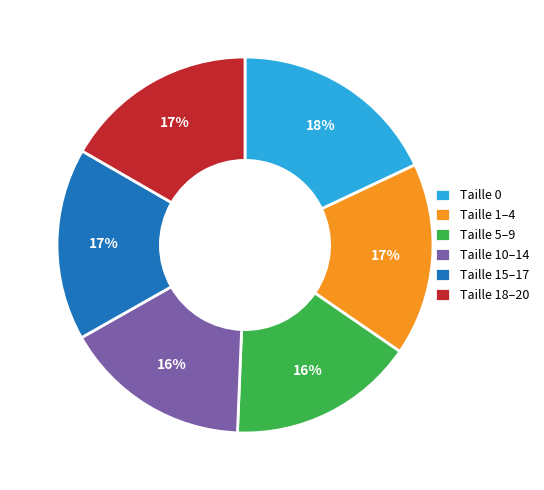

Is the sum of Taille 10–14 and Taille 1–4 greater than half?

No